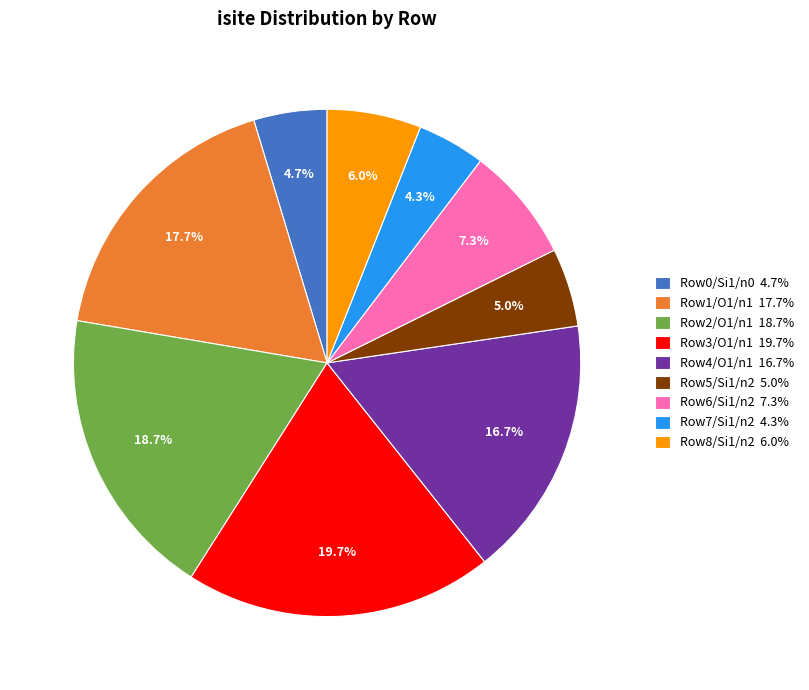

Does any single category account for the majority?

No